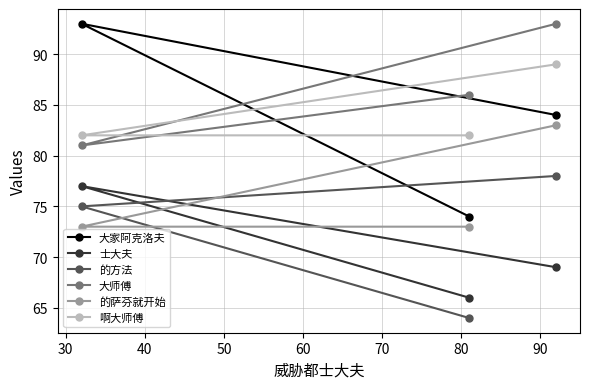

Reading left to right, extract all data points from this chart.

大家阿克洛夫: 93	74	84
士大夫: 77	66	69
的方法: 75	64	78
大师傅: 81	86	93
的萨芬就开始: 73	73	83
啊大师傅: 82	82	89